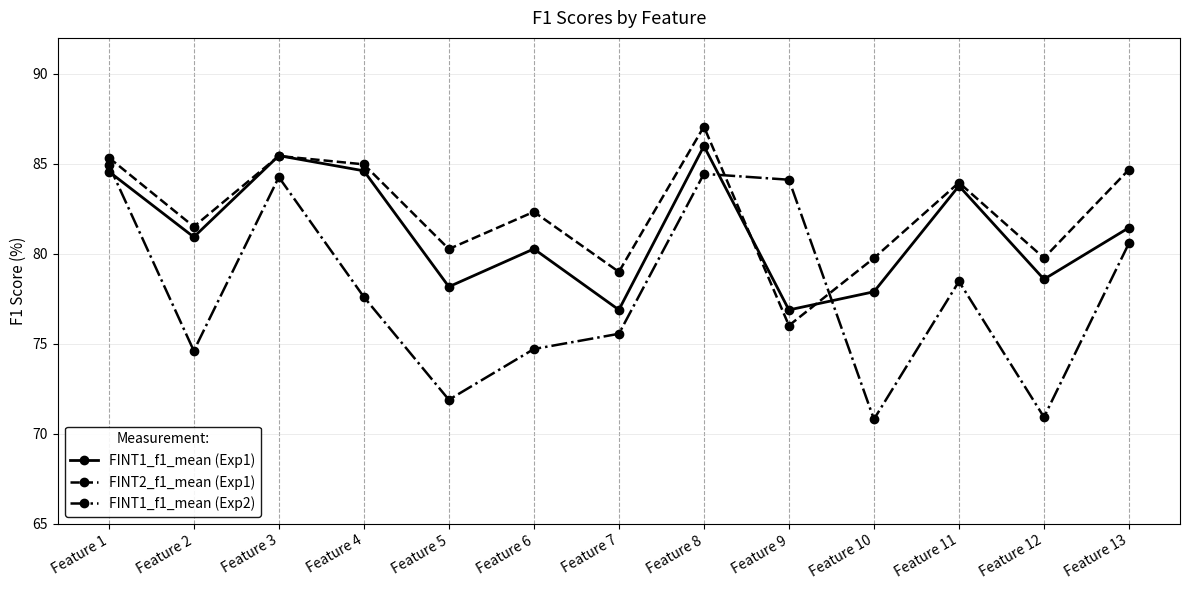

True or false: FINT1_f1_mean (Exp2) and FINT2_f1_mean (Exp1) cross at least once.

True